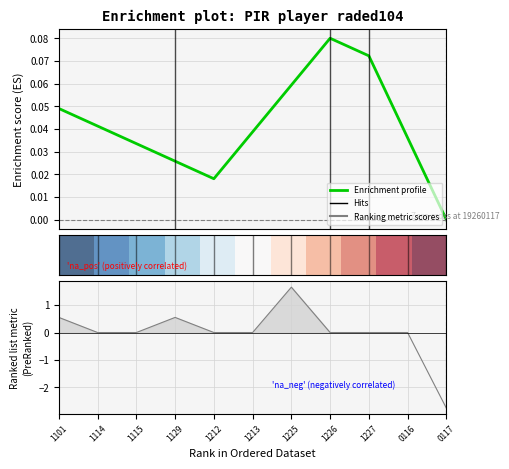

The value of row_0 at 0117 is 0.6. True or false?

False